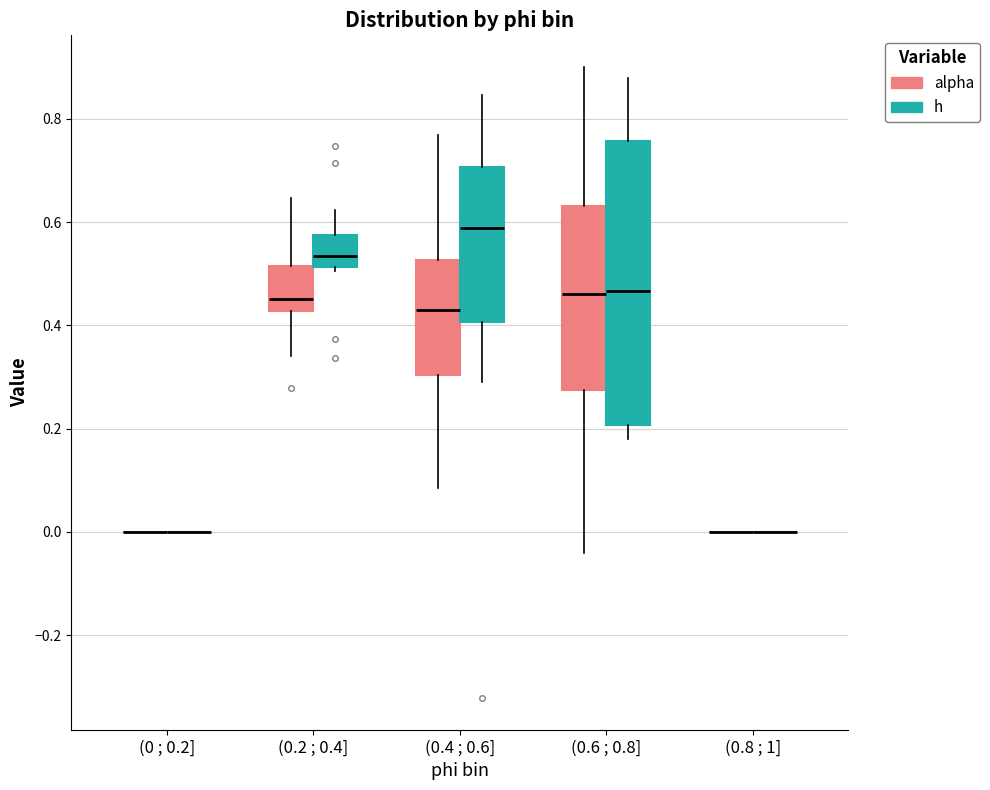

Comparing the boxes themselves (not the whiskers), which one is the tallest?

(0.6 ; 0.8] (h)